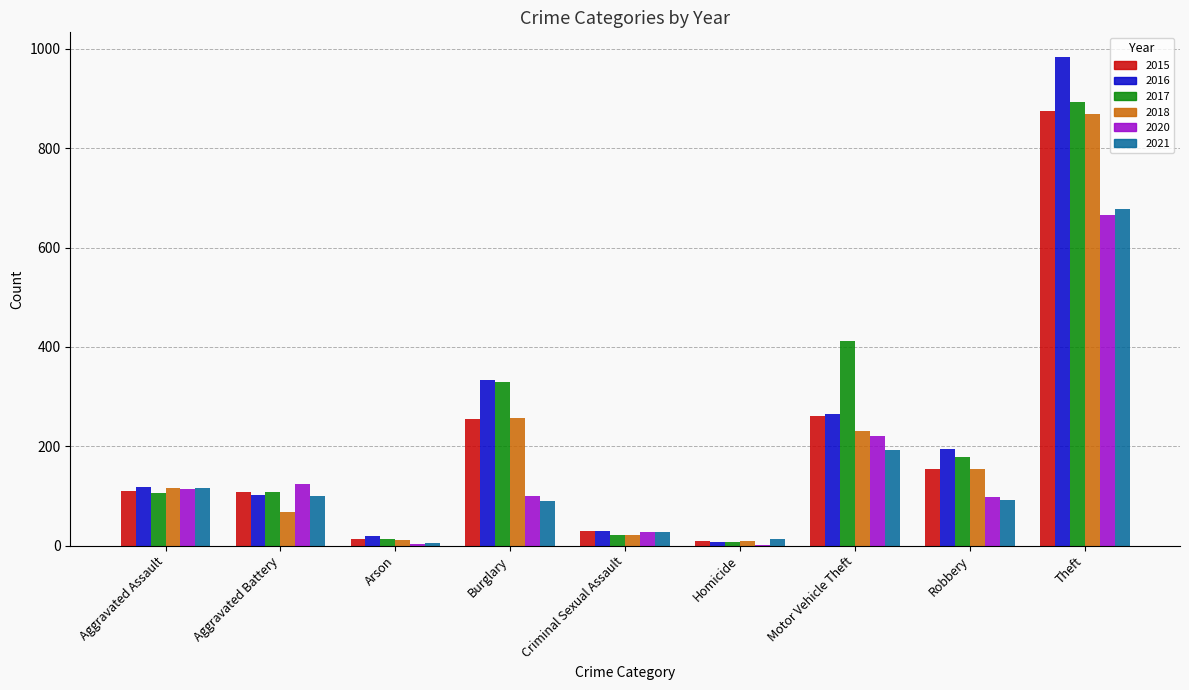

At which category is the sum across all series the highest?

Theft